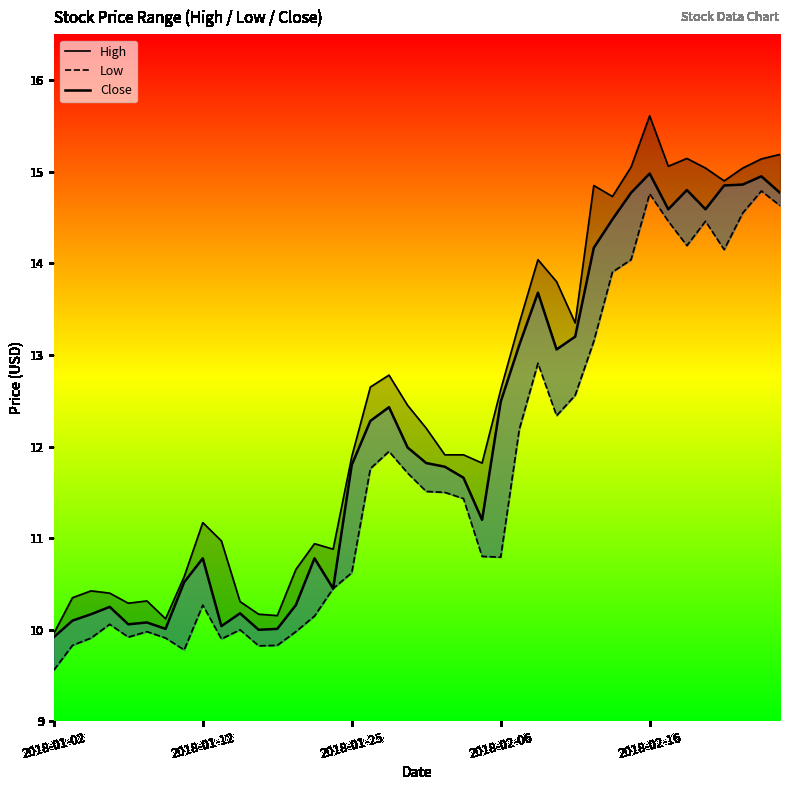

How many lines are shown in the chart?

3